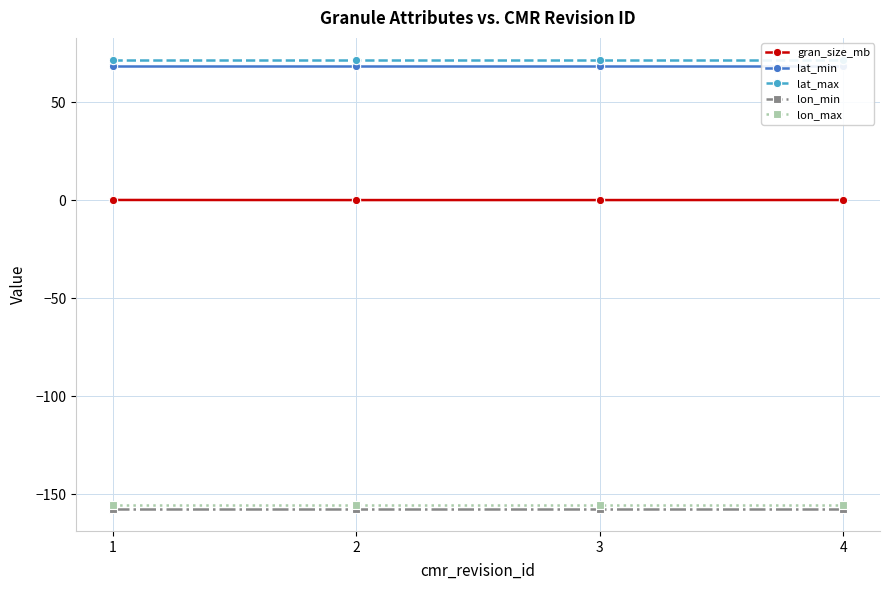

What is the total value across all series at 2?

-173.4